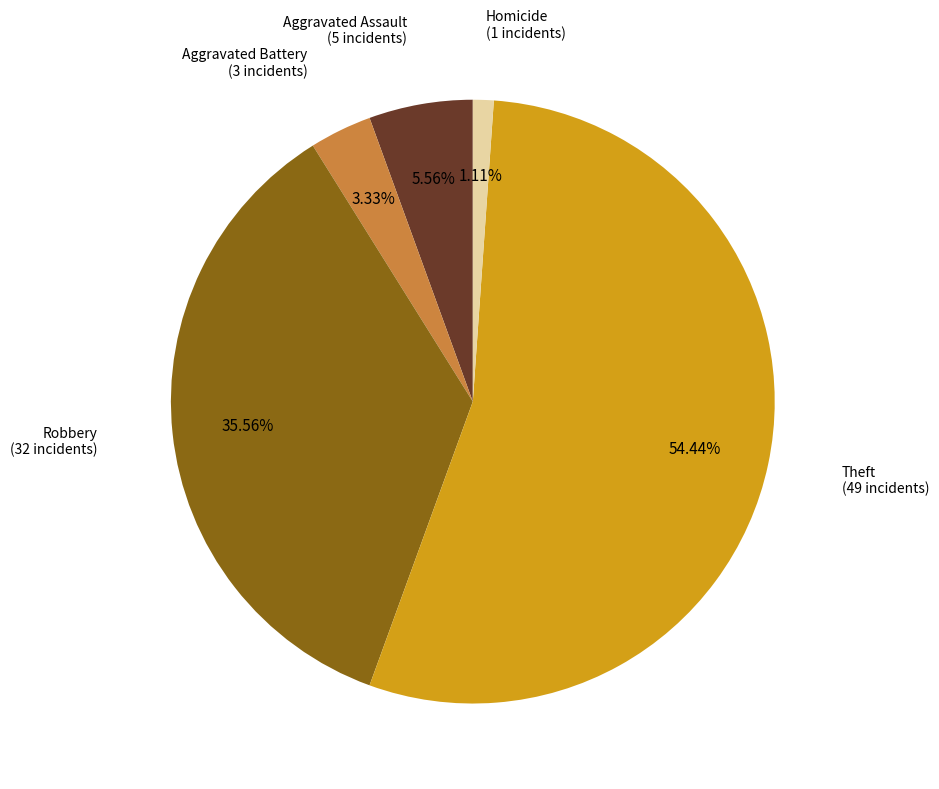

Which has a higher value, Aggravated Battery or Robbery?

Robbery